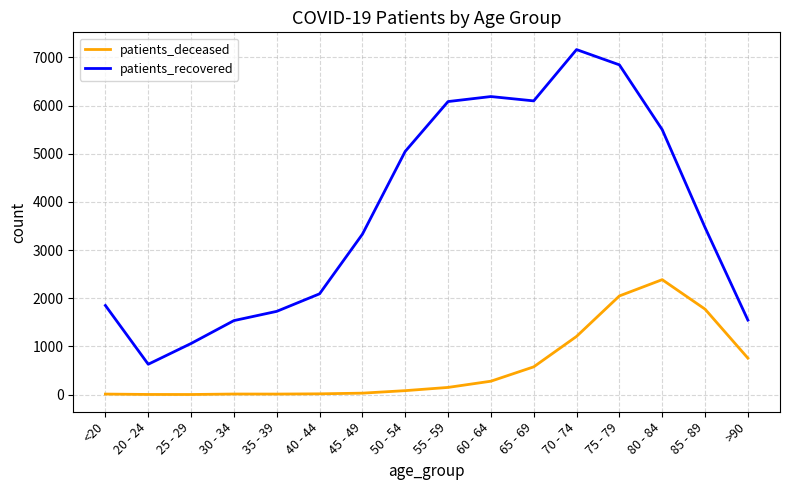

Rank the series at 65 - 69 from highest to lowest value.

patients_recovered, patients_deceased